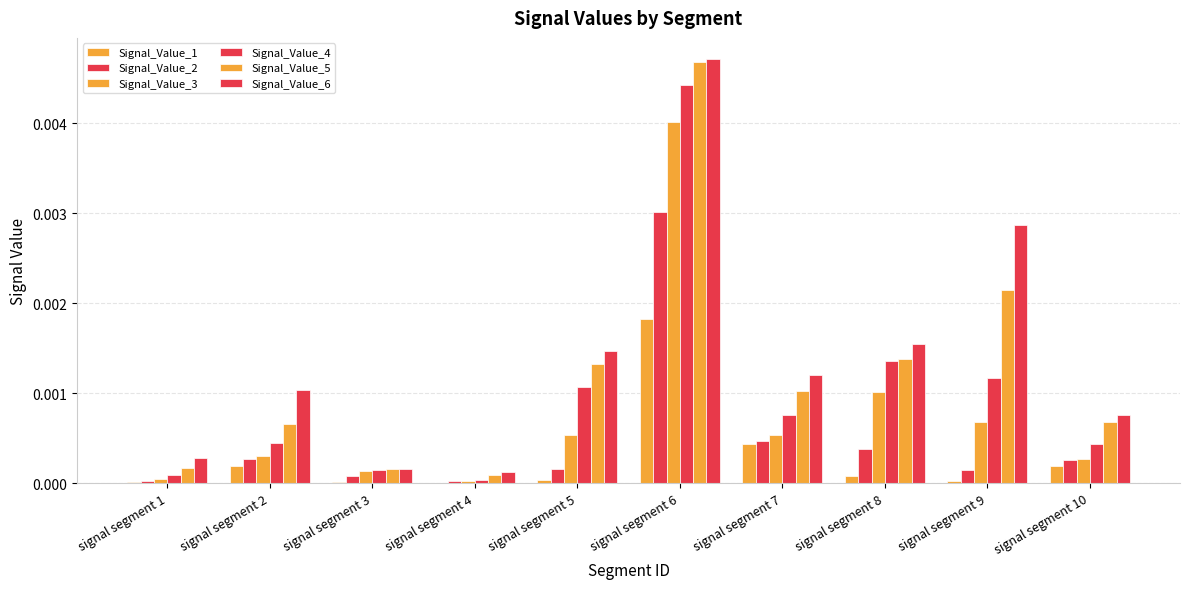

Is the value of Signal_Value_5 at signal segment 3 greater than the value of Signal_Value_4 at signal segment 10?

No